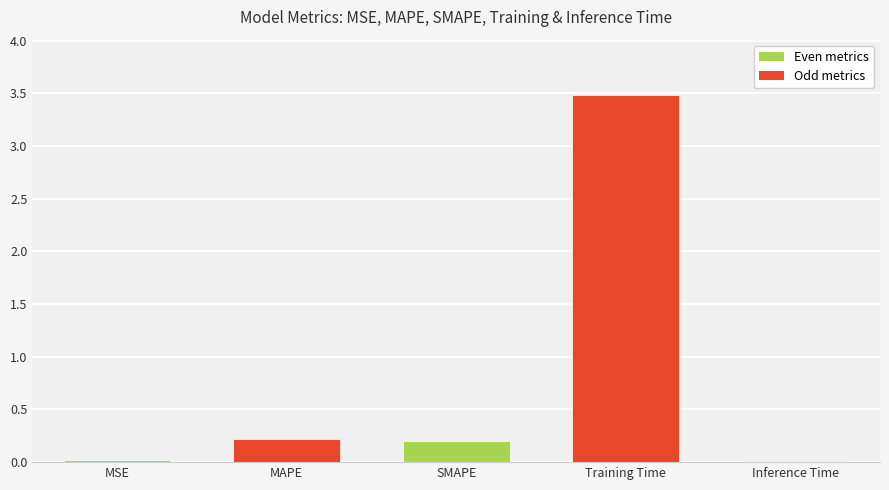

Between Training Time and SMAPE, which is larger?

Training Time